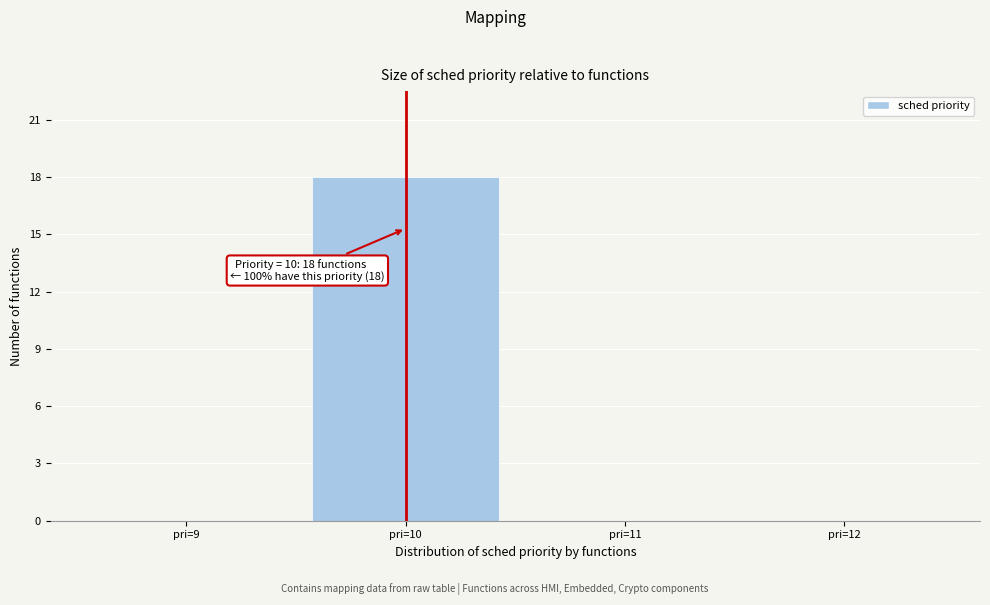

Over which range of the x-axis is the bar tallest?

9.5 to 10.5